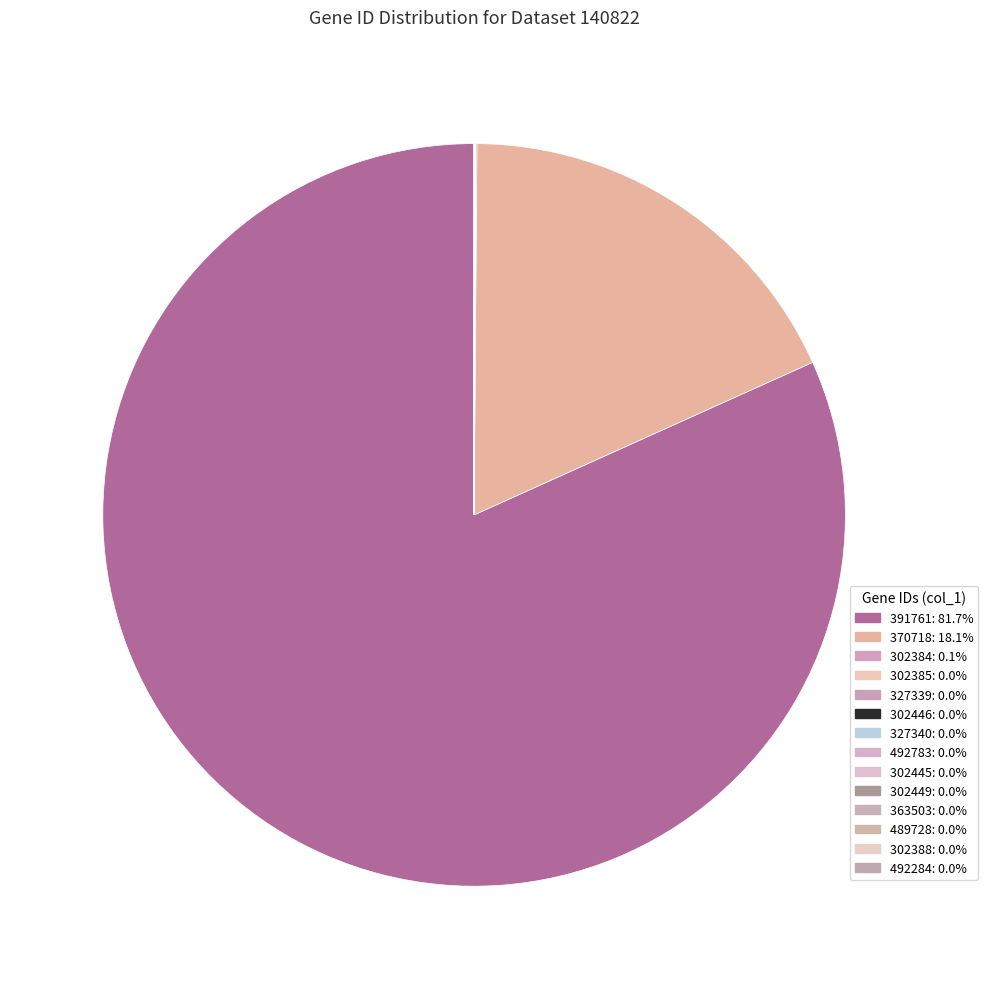

Between 302449 and 489728, which is larger?

302449